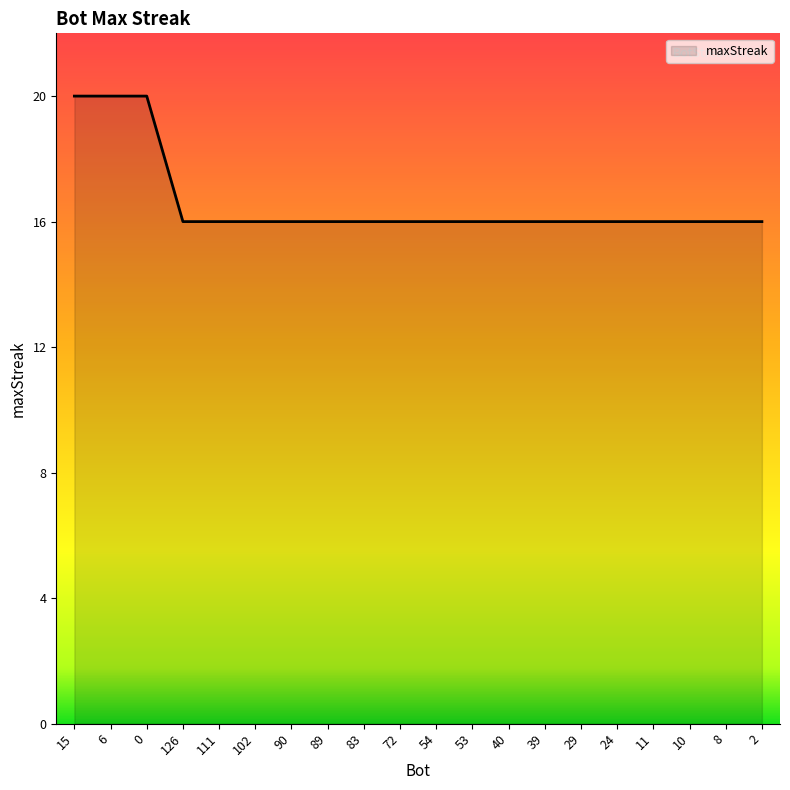

Does the chart display data point markers on the line(s)?

No